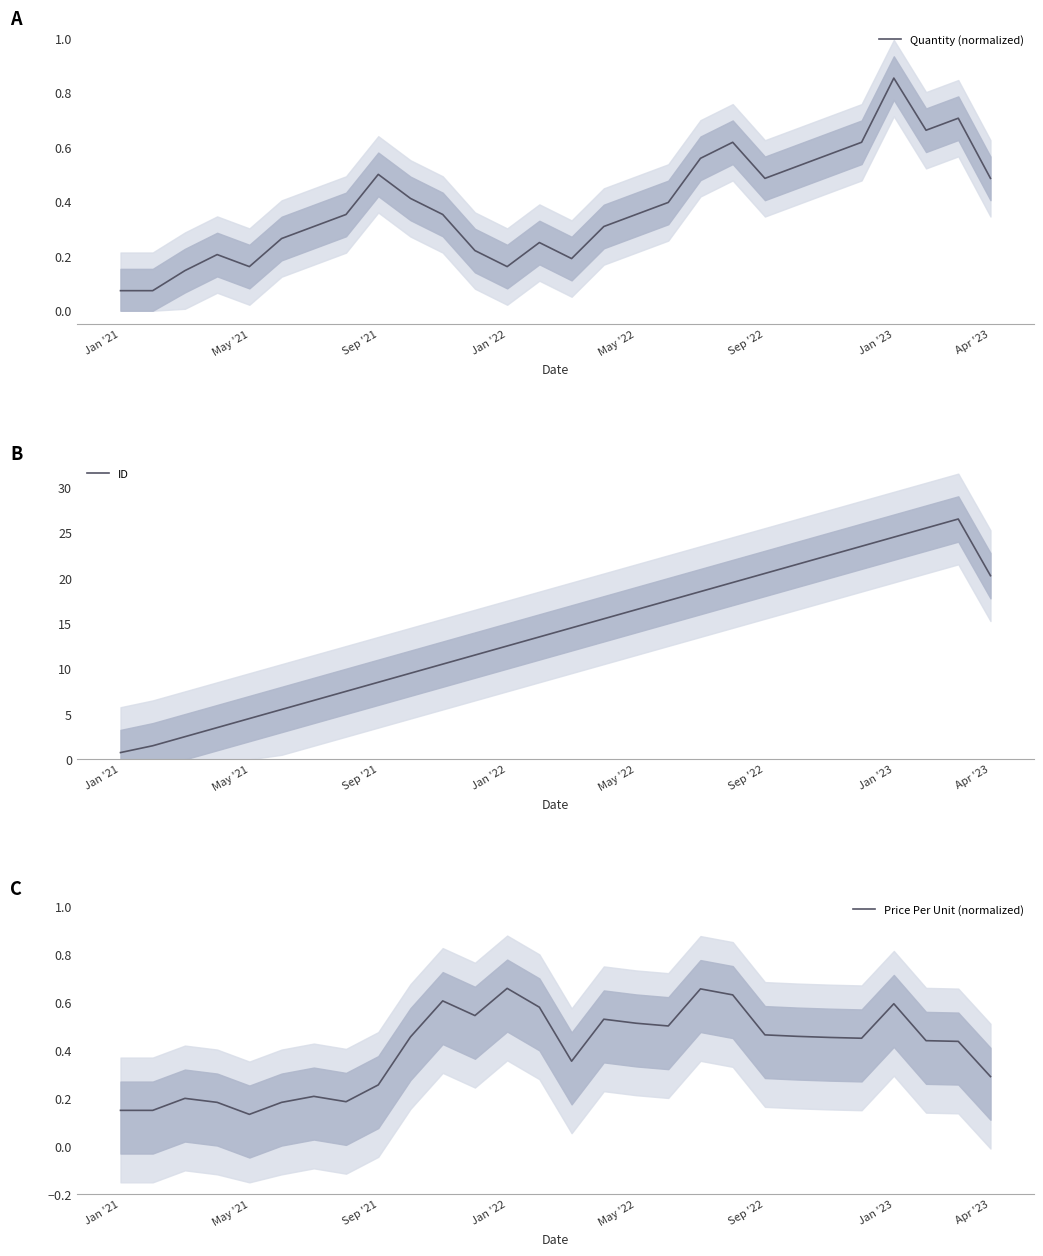

What is the highest value of the ID series?

26.5